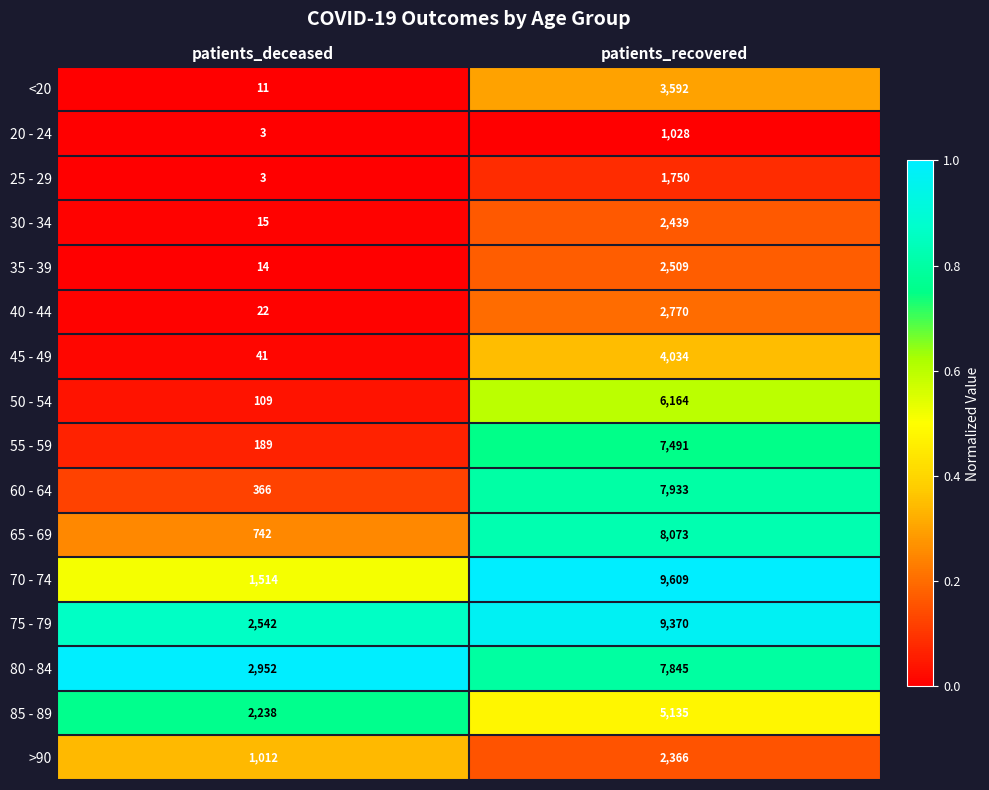

What value does the 45 - 49 series have at patients_deceased?

41